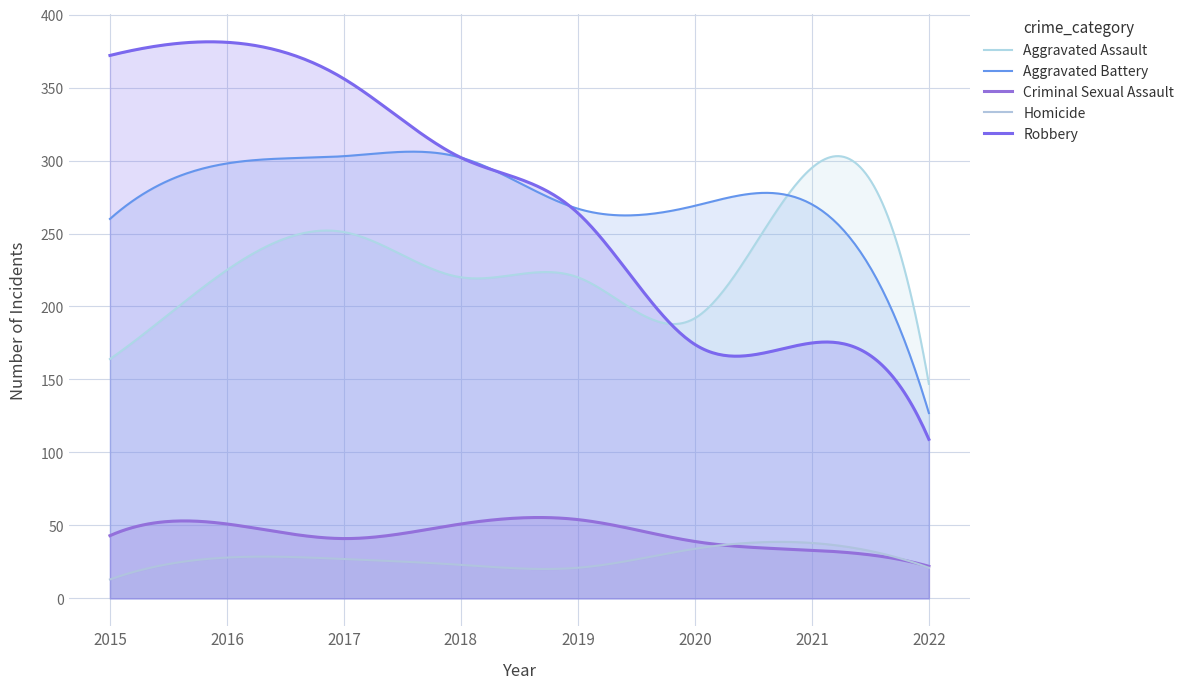

True or false: Robbery has a value of 283 at 2021.

False